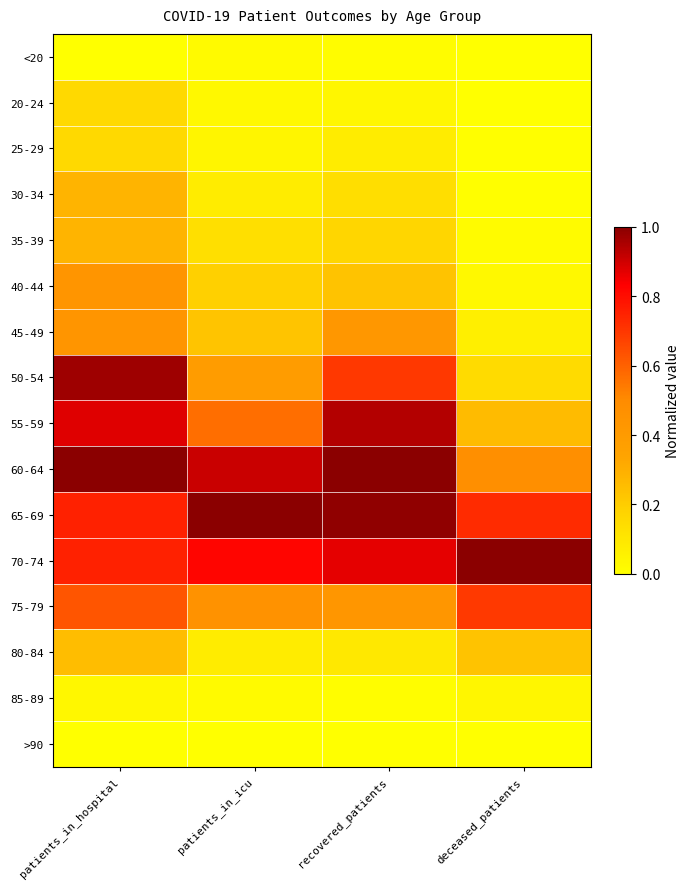

Which series has the largest total across all categories?

65-69